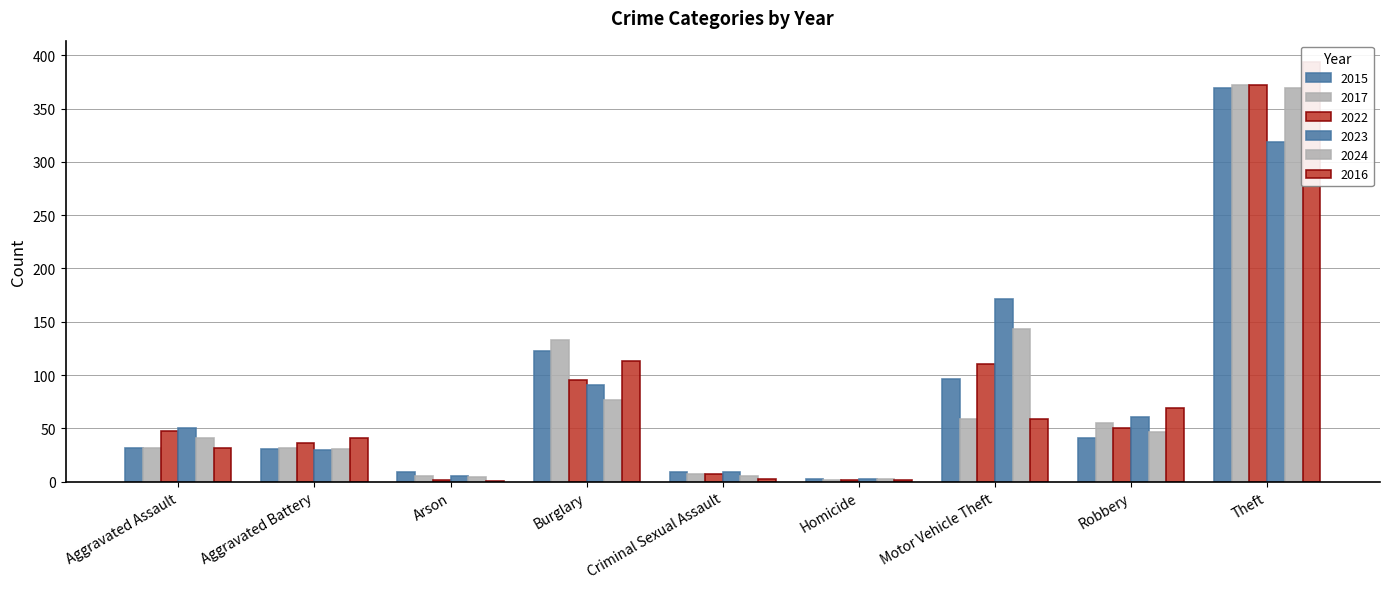

Is it true that 2015 equals 713 at Total?

True